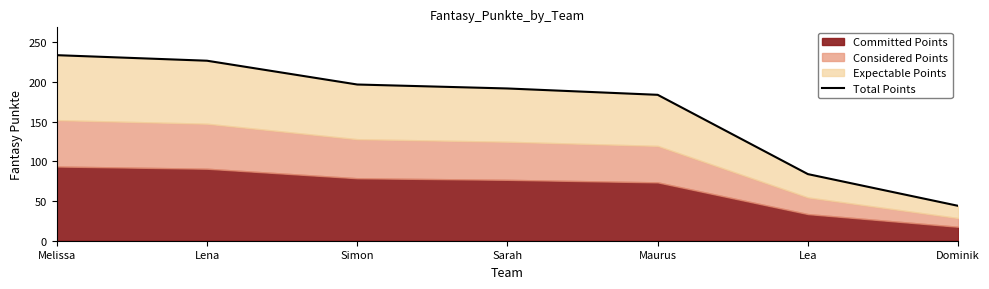

What is the difference between the values at Lena and Maurus?

43